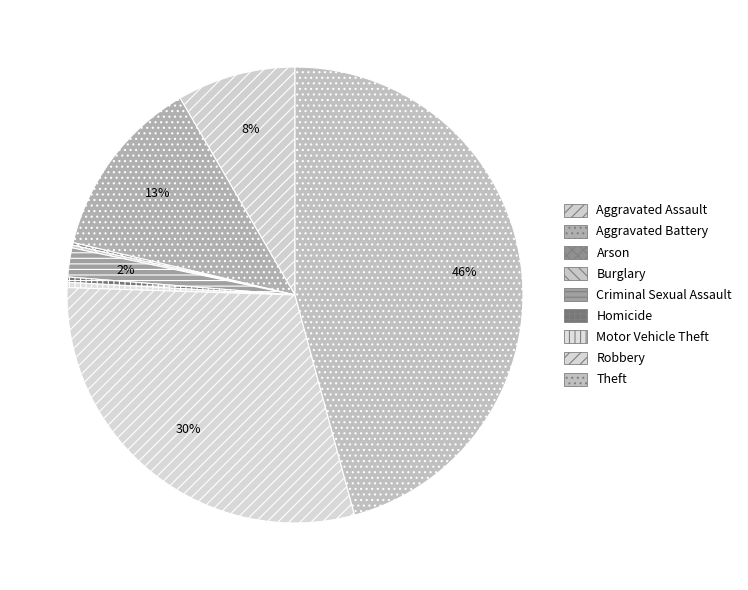

Combined, what portion of the pie is Criminal Sexual Assault and Aggravated Battery?

15.0%